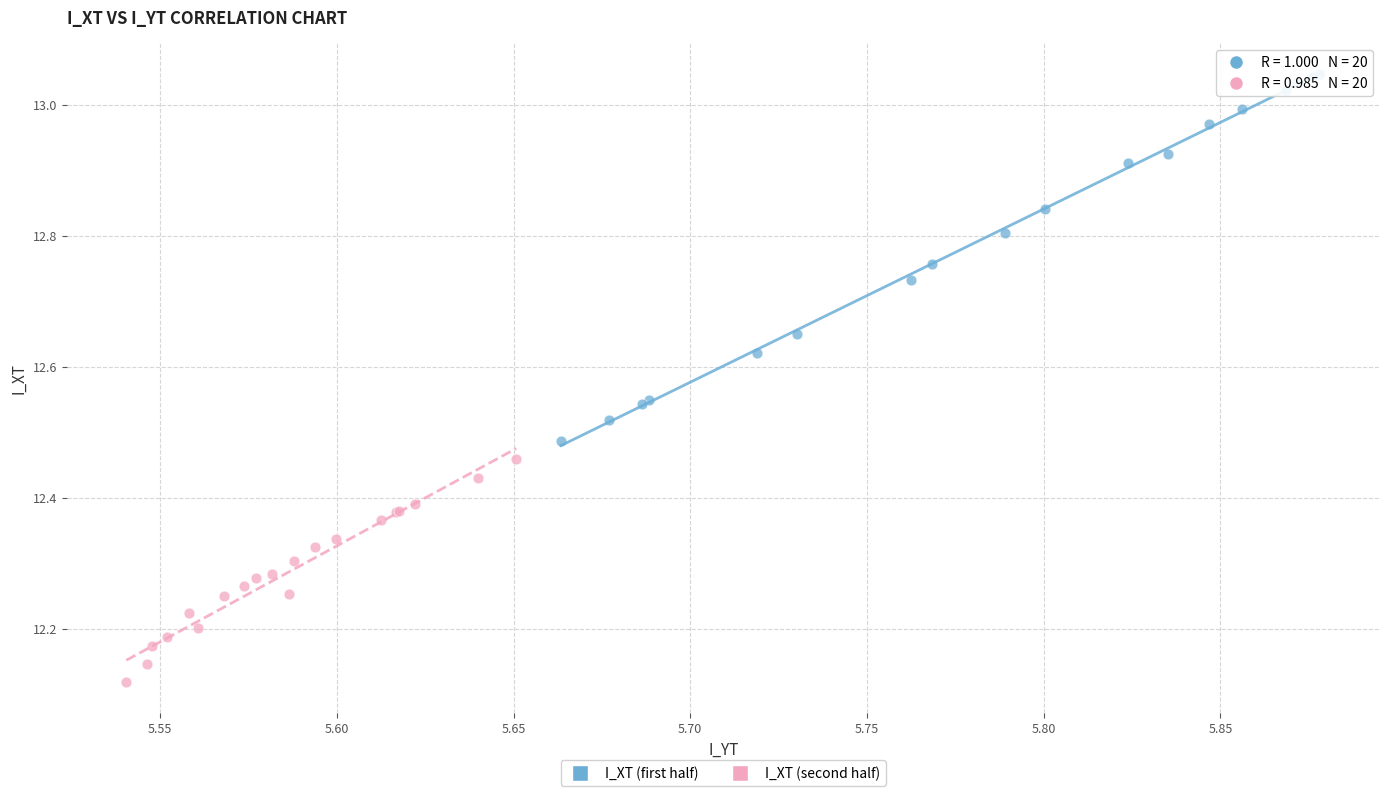

Which series has the widest spread of Y values?

I_XT (first half)